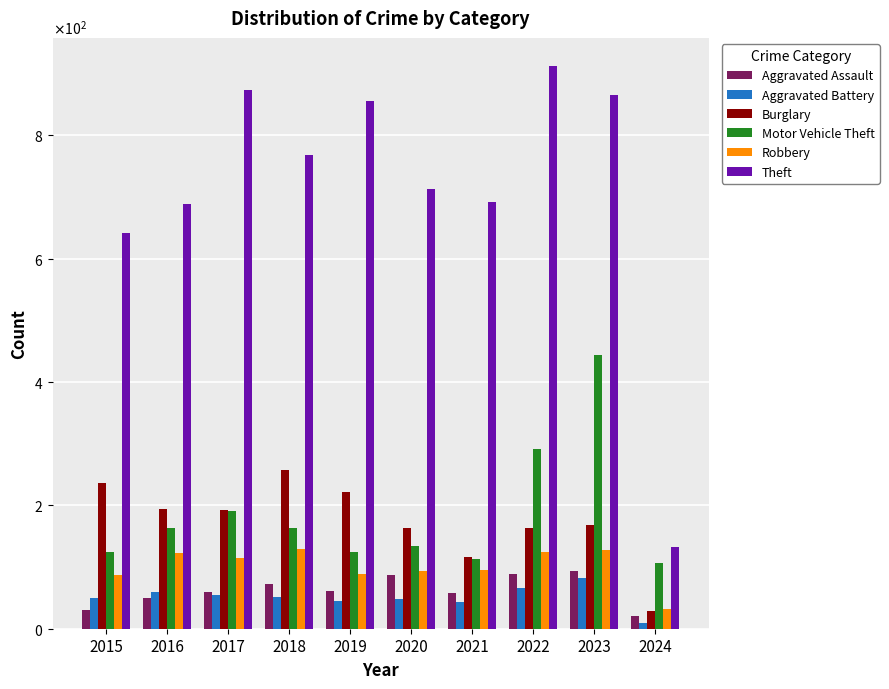

What is the average value of the Burglary series?

174